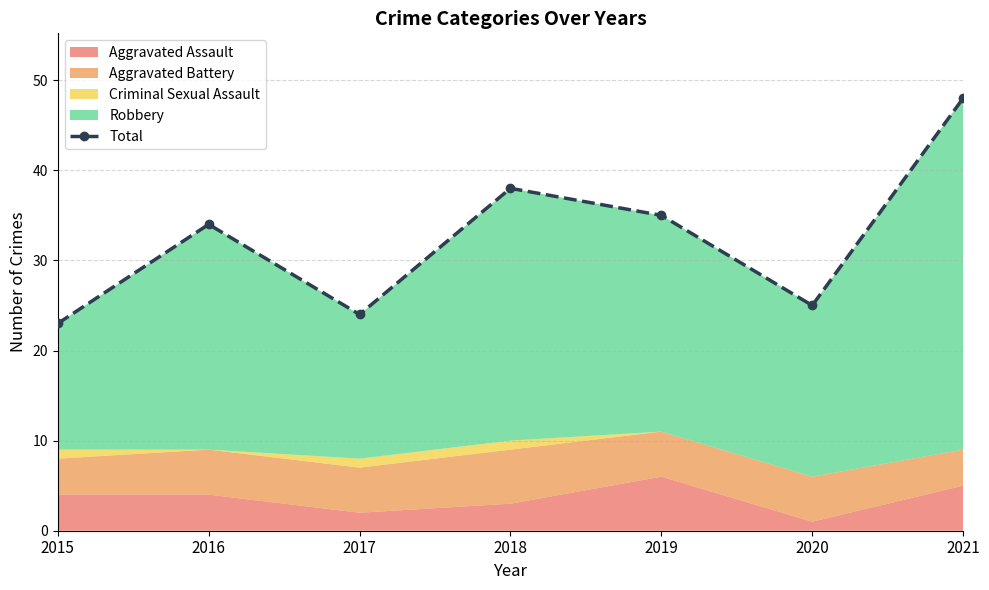

Reading left to right, transcribe all the data shown in this chart.

23	34	24	38	35	25	48